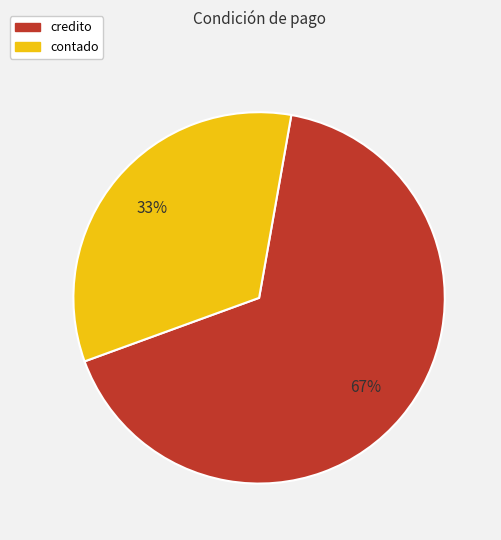

Between contado and credito, which is larger?

credito